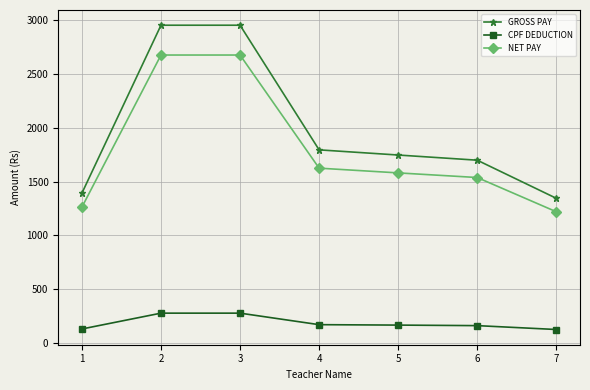

What is the minimum value shown in the chart?

125